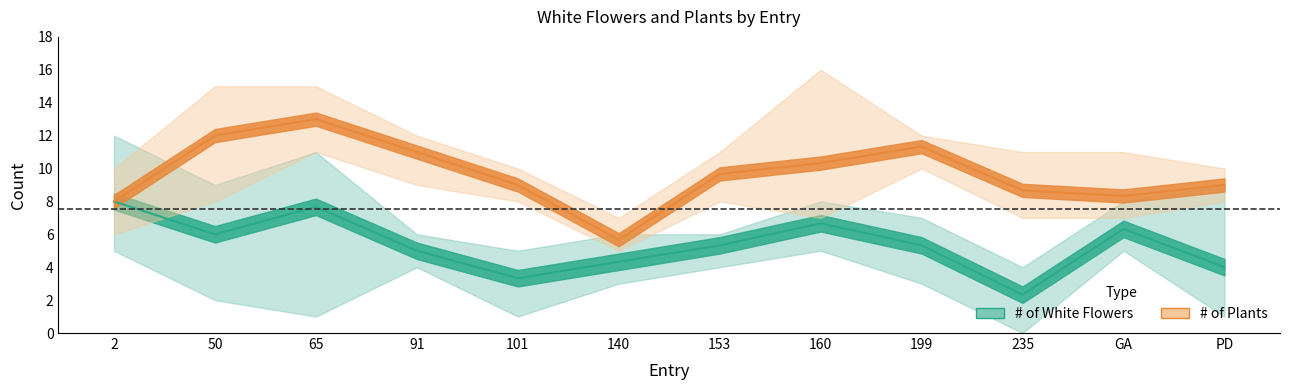

True or false: plants_lower has a value of 5.3 at PD.

False